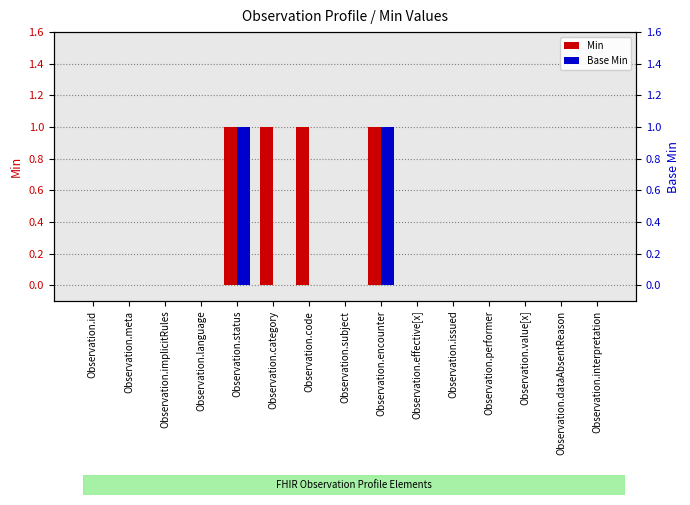

Is the value of Base Min at Observation.performer greater than the value of Min at Observation.dataAbsentReason?

No